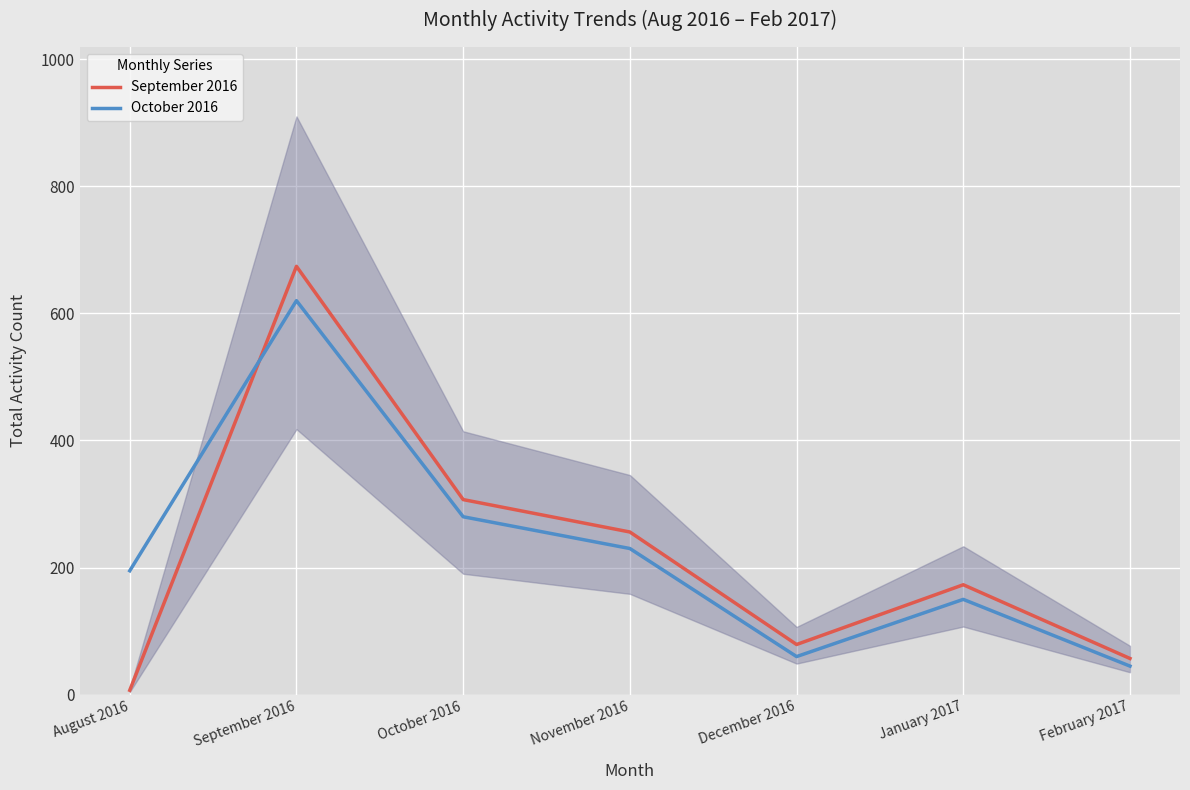

True or false: October 2016 and September 2016 intersect in this chart.

True